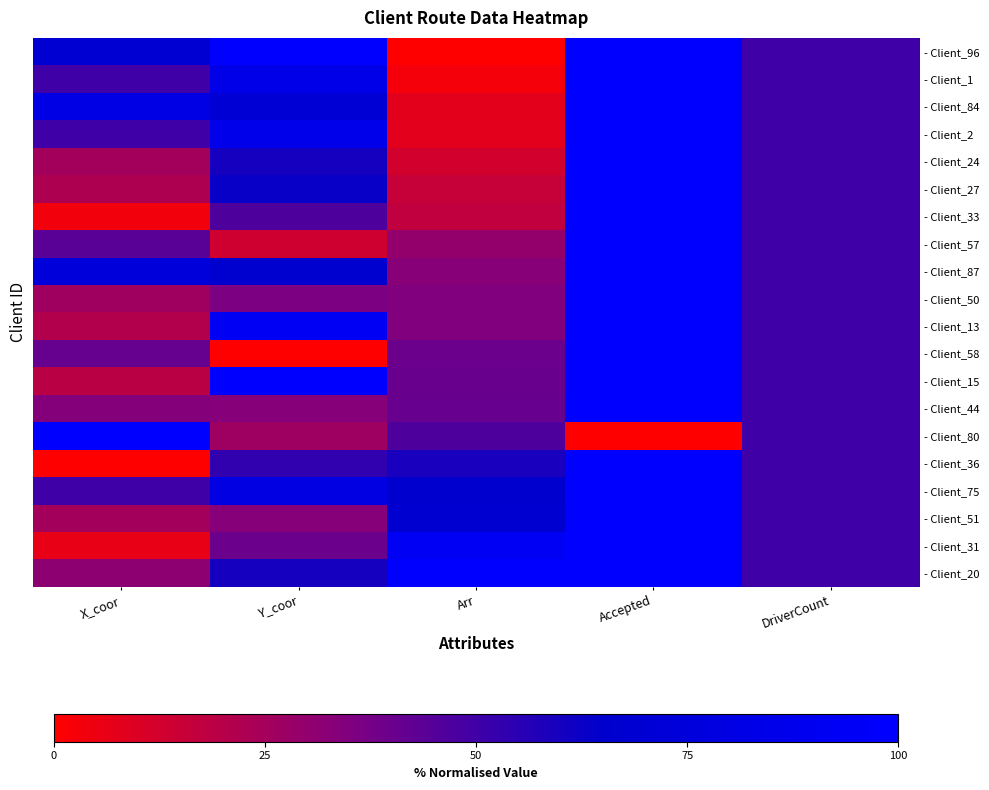

What is the total value across all series at DriverCount?

1000.0